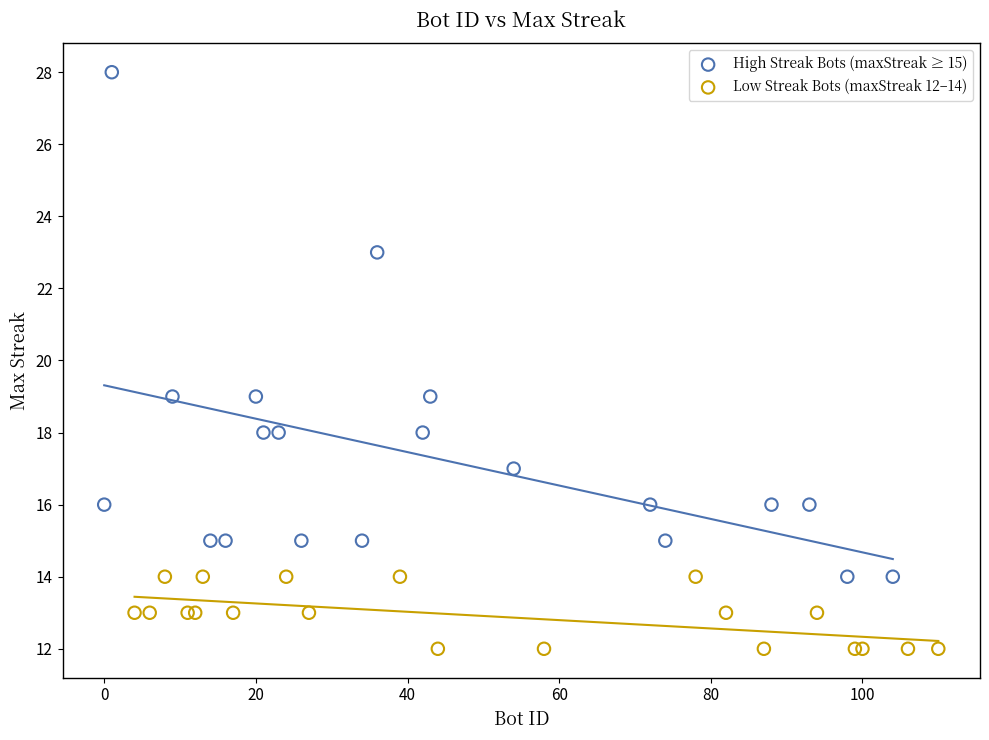

Which series has the largest Y range (max minus min)?

High Streak Bots (maxStreak ≥ 15)